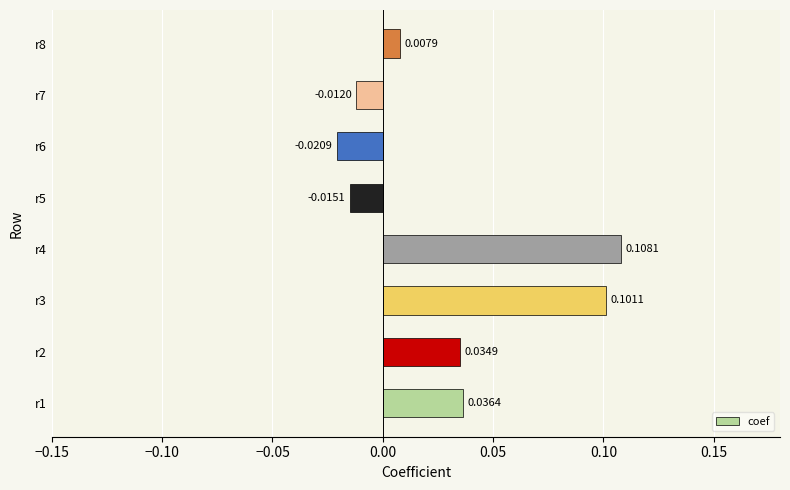

Rank the categories by value from highest to lowest.

r4, r3, r1, r2, r8, r7, r5, r6